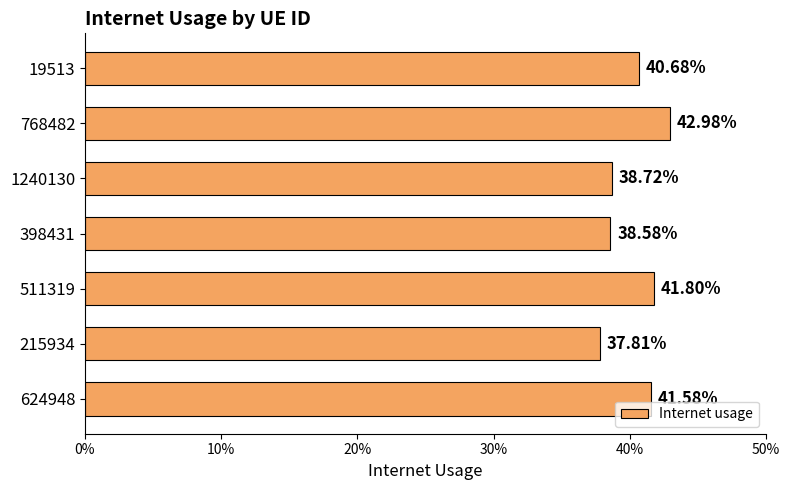

What is the average value?

0.4